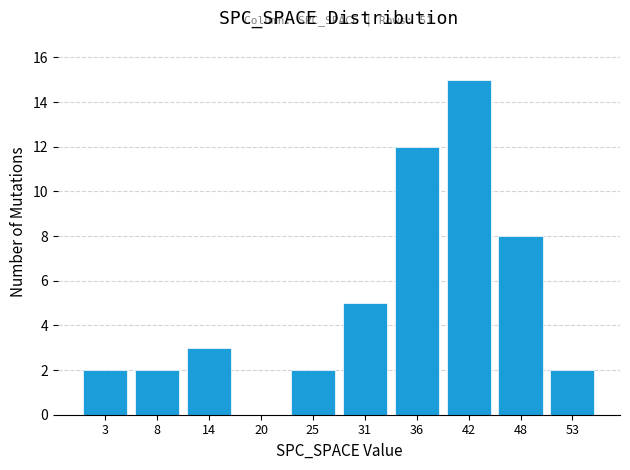

Over which range of the x-axis is the bar tallest?

39.2 to 44.8